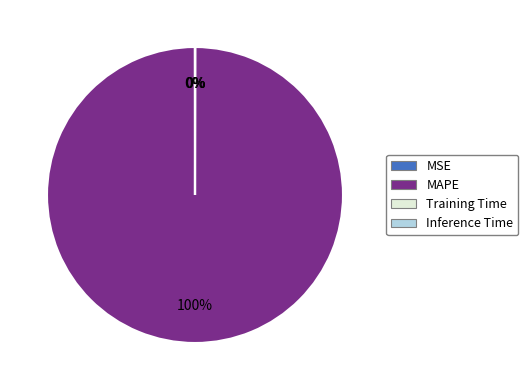

The MAPE slice represents 92% of the pie. True or false?

False